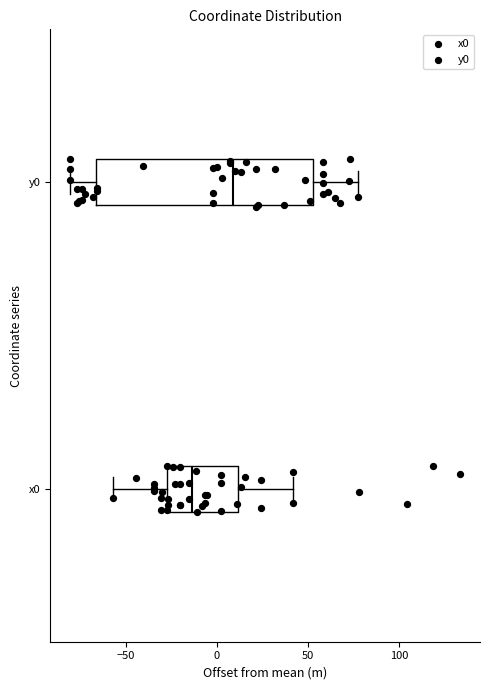

Where does the left whisker of the box for x0 end on the x-axis? The values are not printed on the chart, so give them approximately, as read against the axis.

-55